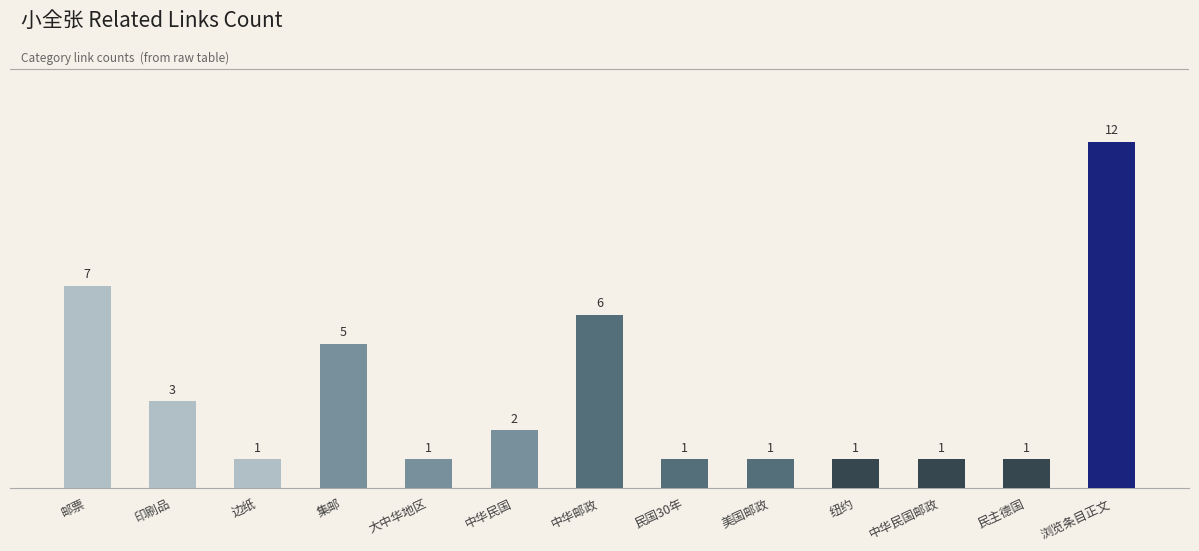

Where is the data nearest to the value 6?

中华邮政